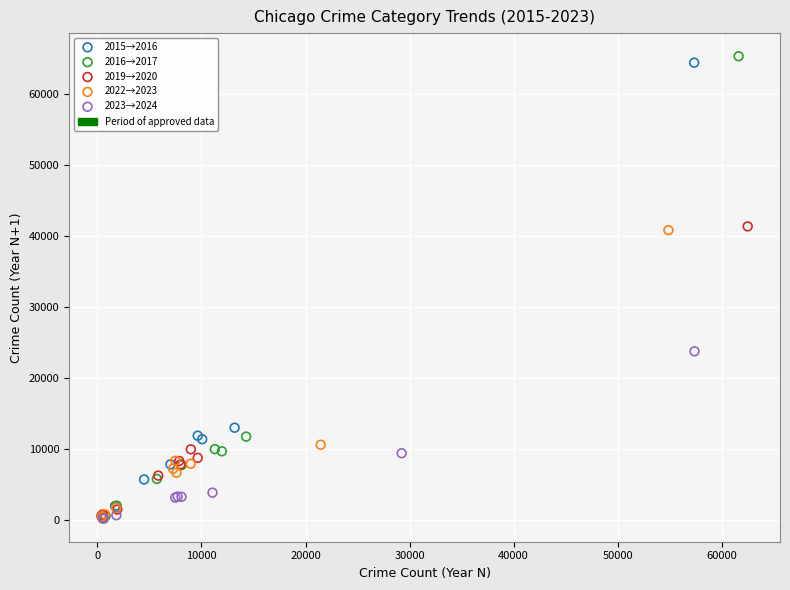

Which series has the largest Y range (max minus min)?

2016→2017